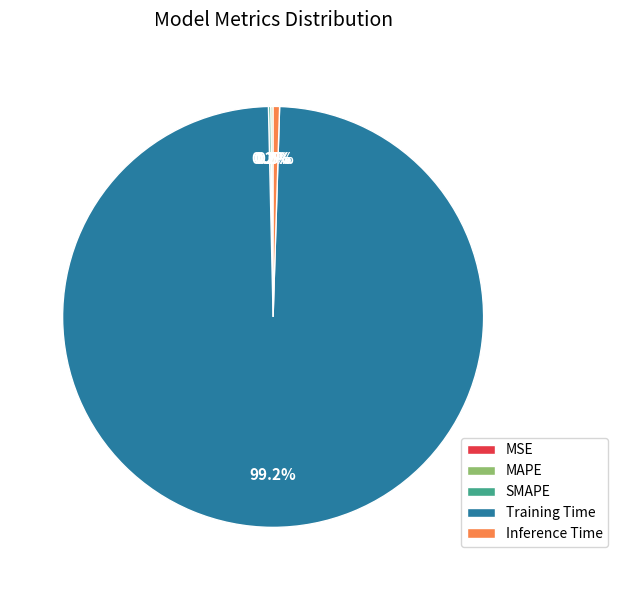

To the nearest percent, what is the difference between the largest and smallest slice percentages?

99%